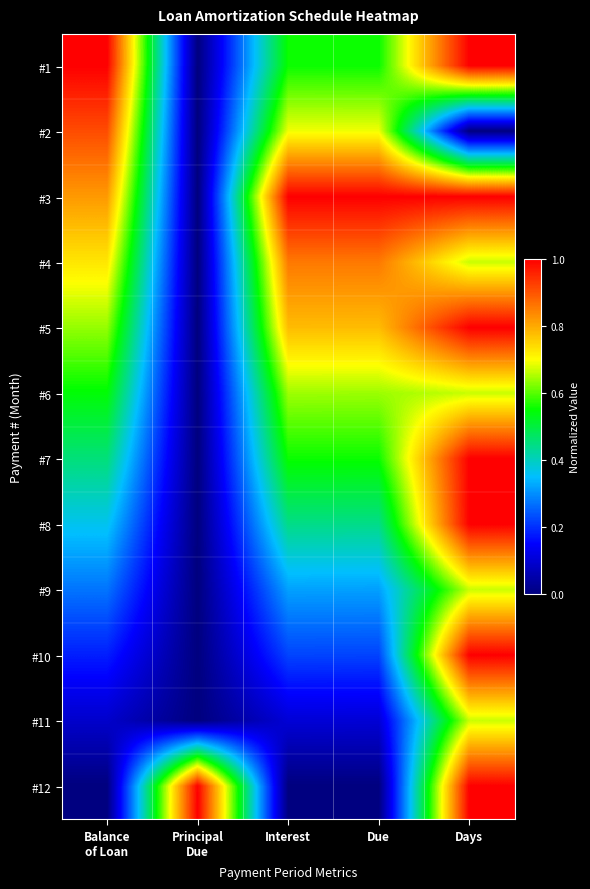

What is the total value across all series at Principal
Due?

1.0